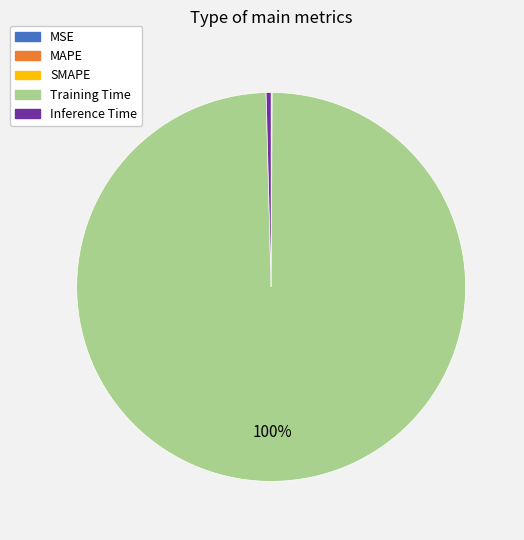

What is the largest slice in the pie chart?

Training Time